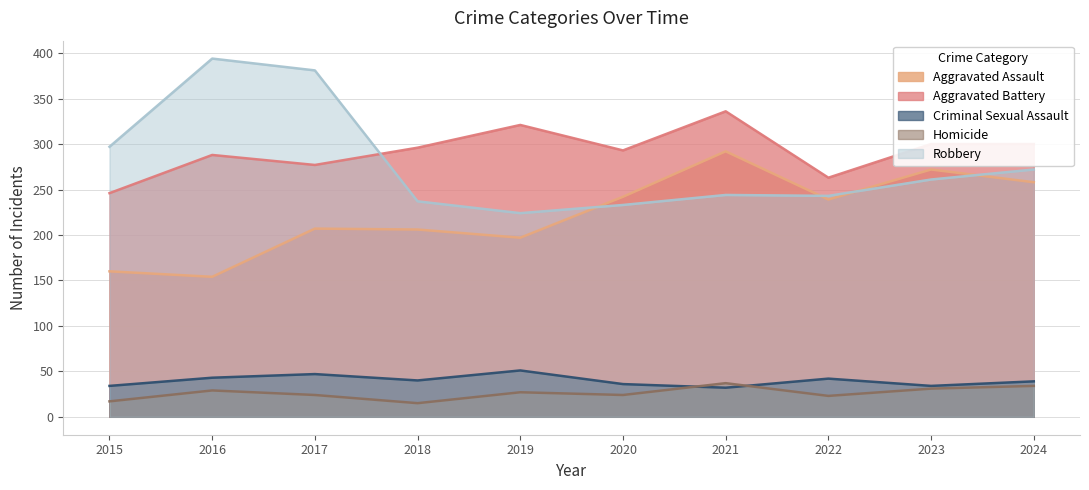

True or false: Robbery and Homicide cross at least once.

False